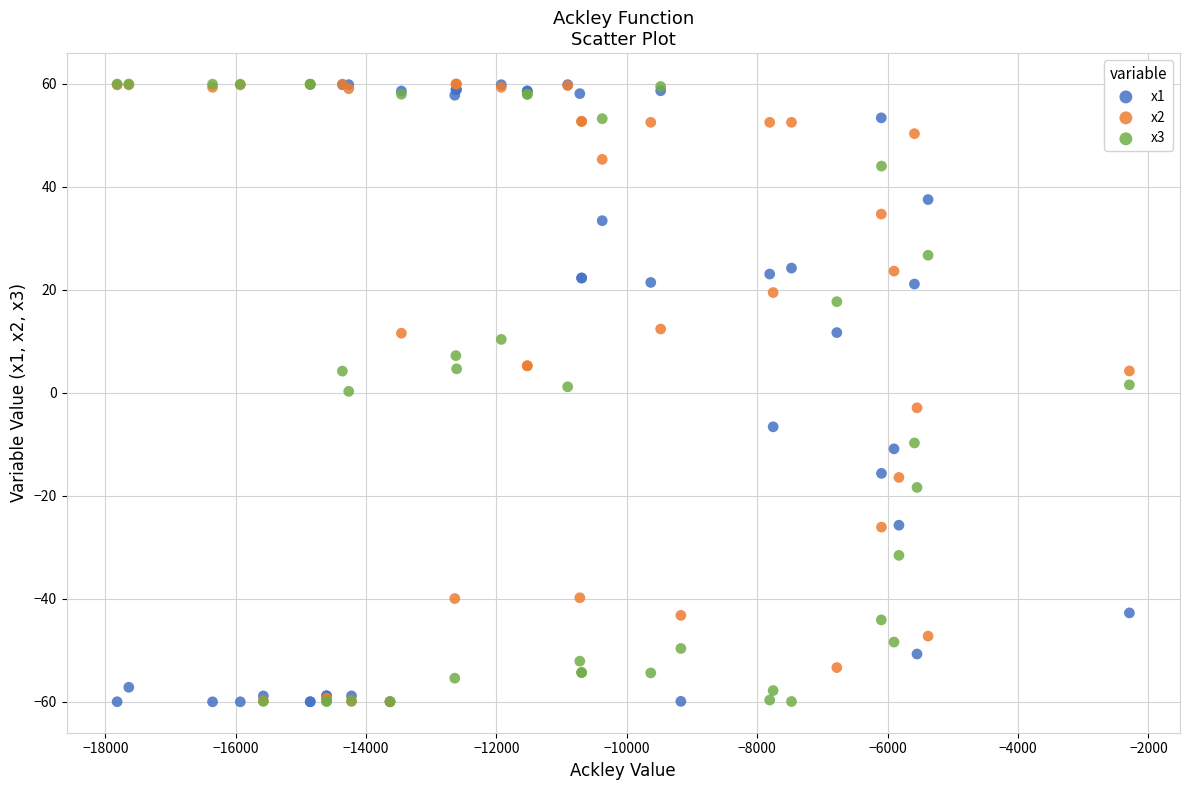

What are all the series names shown in the legend?

x1, x2, x3